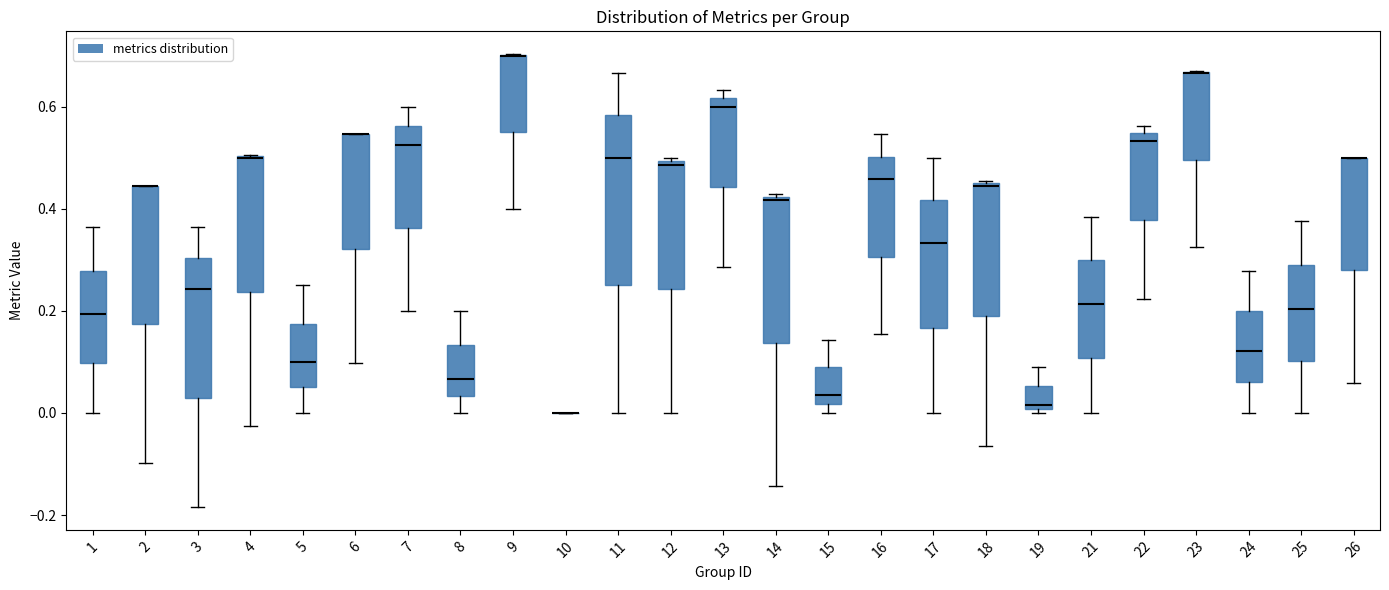

Comparing the boxes themselves (not the whiskers), which one is the tallest?

11